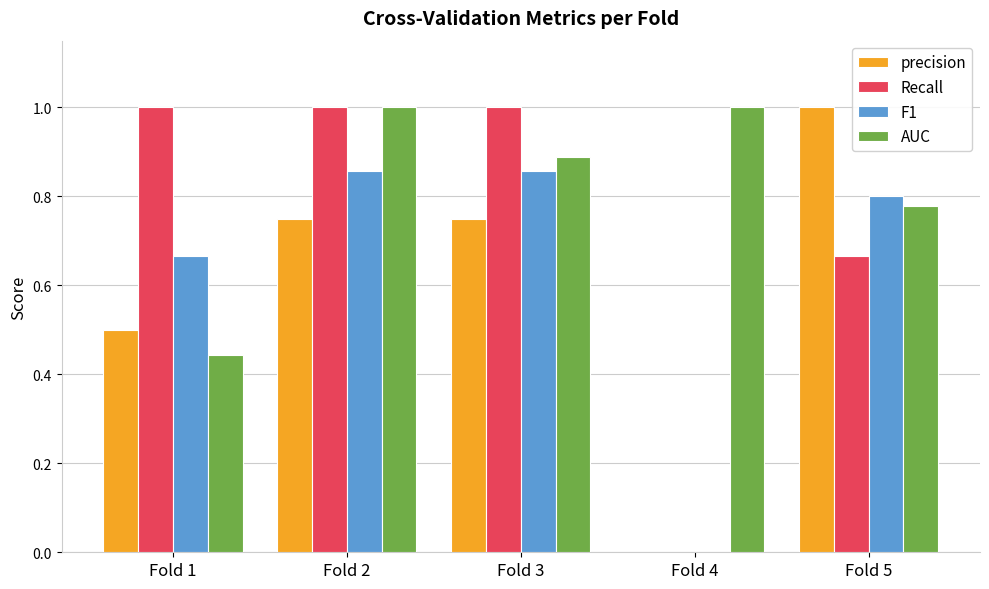

What is the difference between the F1 values at Fold 1 and Fold 5?

0.1